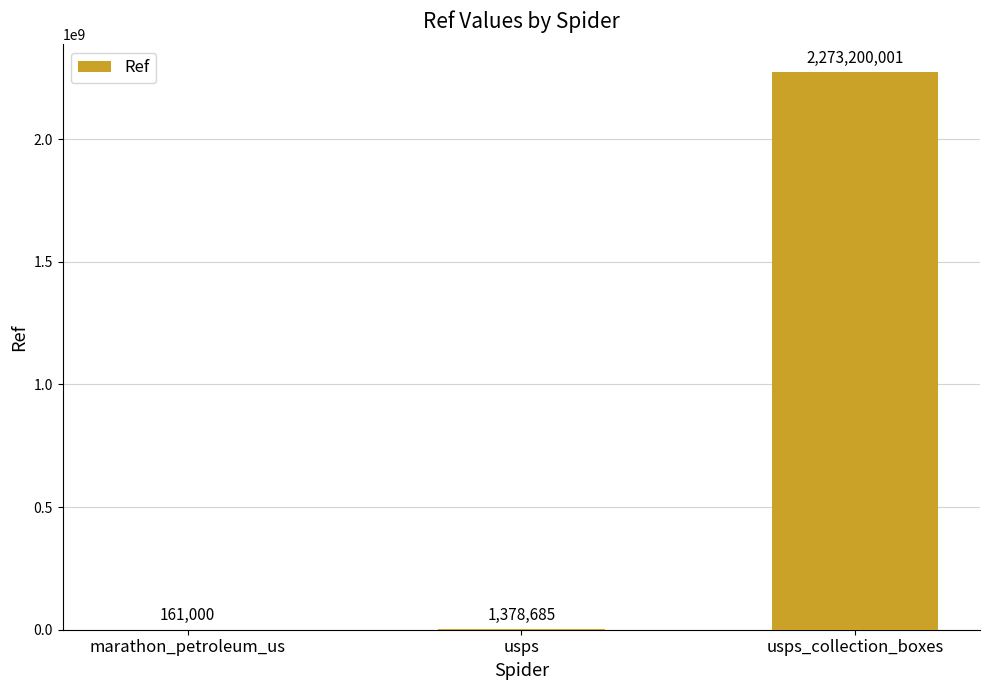

True or false: the data shows 161000 at marathon_petroleum_us.

True